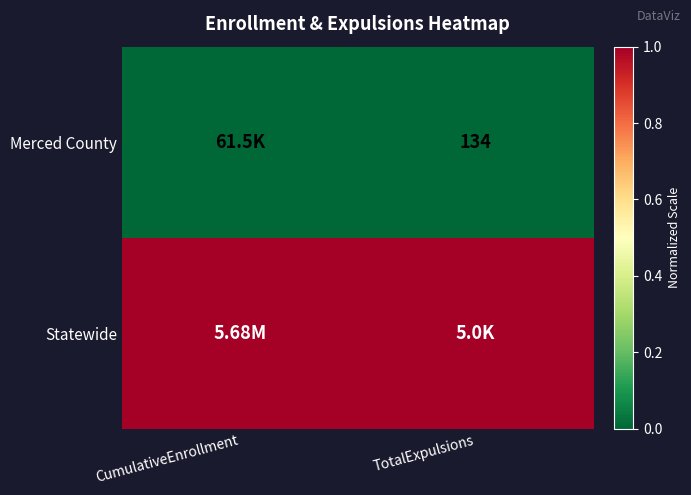

At which label is Statewide closest to 1?

CumulativeEnrollment